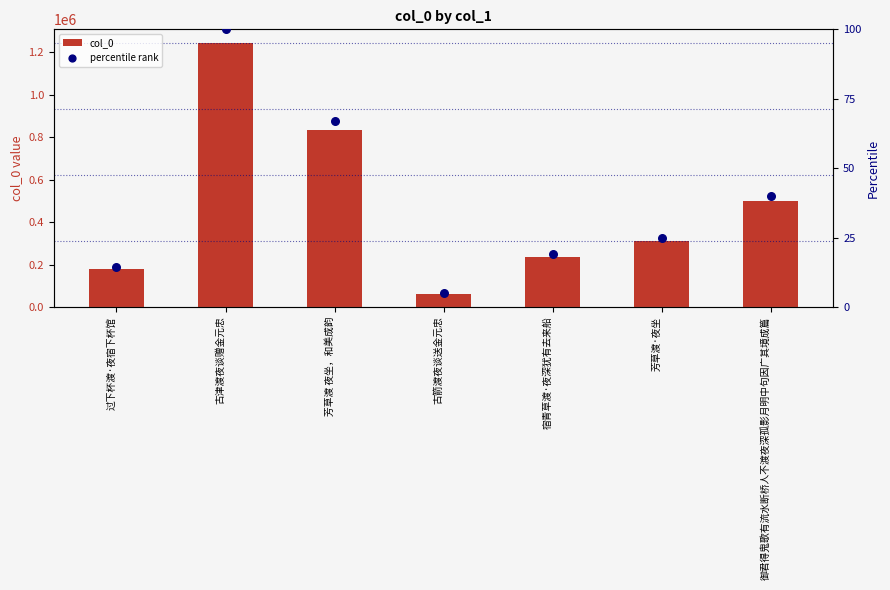

Which series contains the highest Y value?

col_0